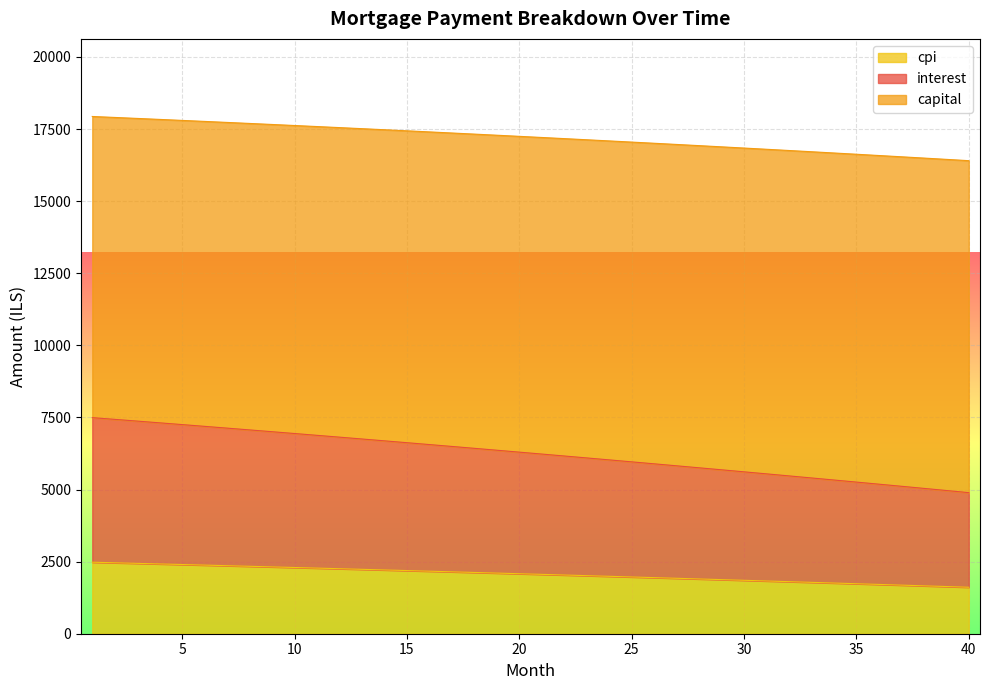

What is the lowest value of the cpi series?

1611.5